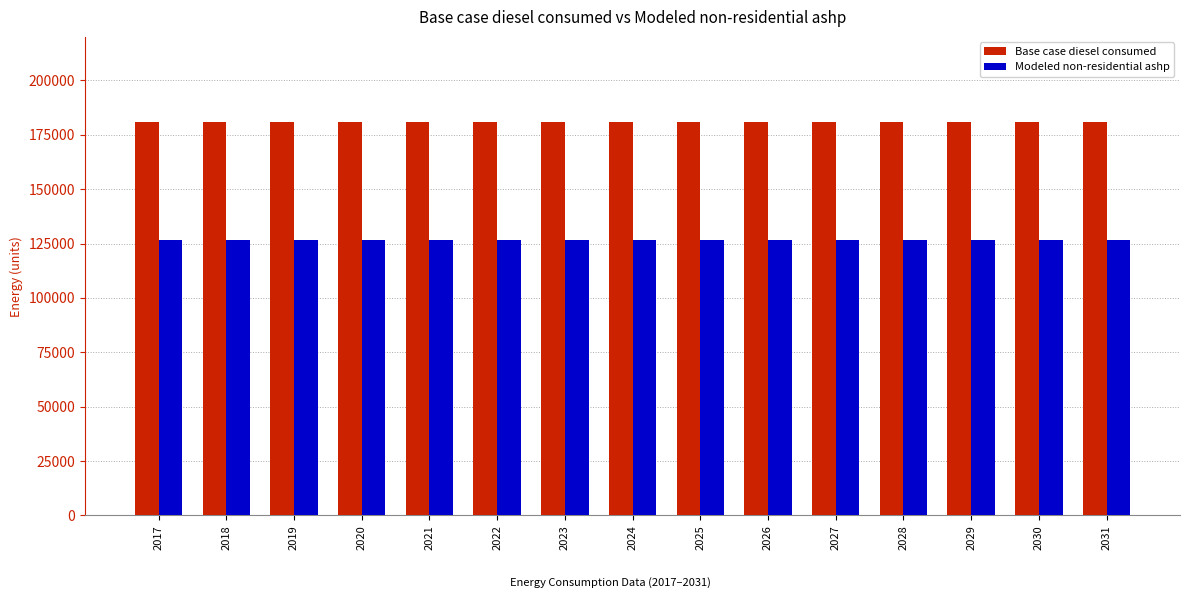

Is it true that Base case diesel consumed equals 68741.2 at 2027?

False